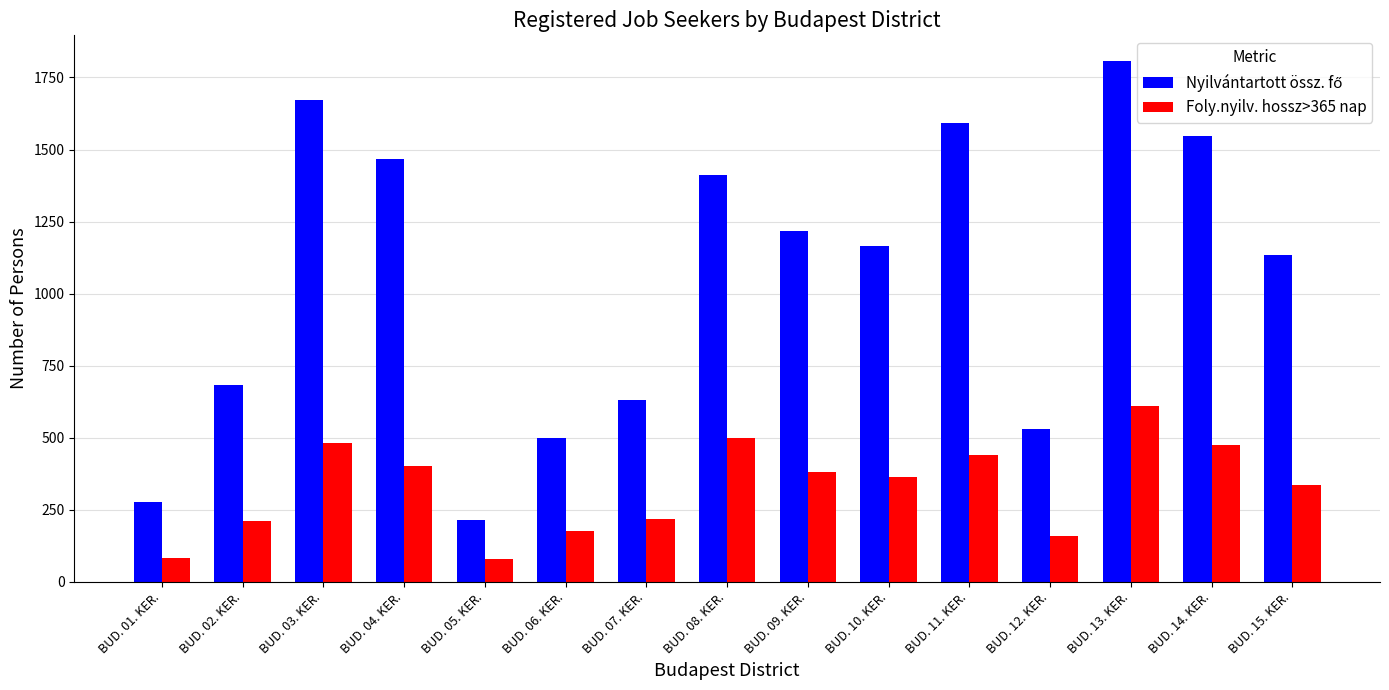

The Foly.nyilv. hossz>365 nap series shows 95 at BUD. 06. KER.. True or false?

False